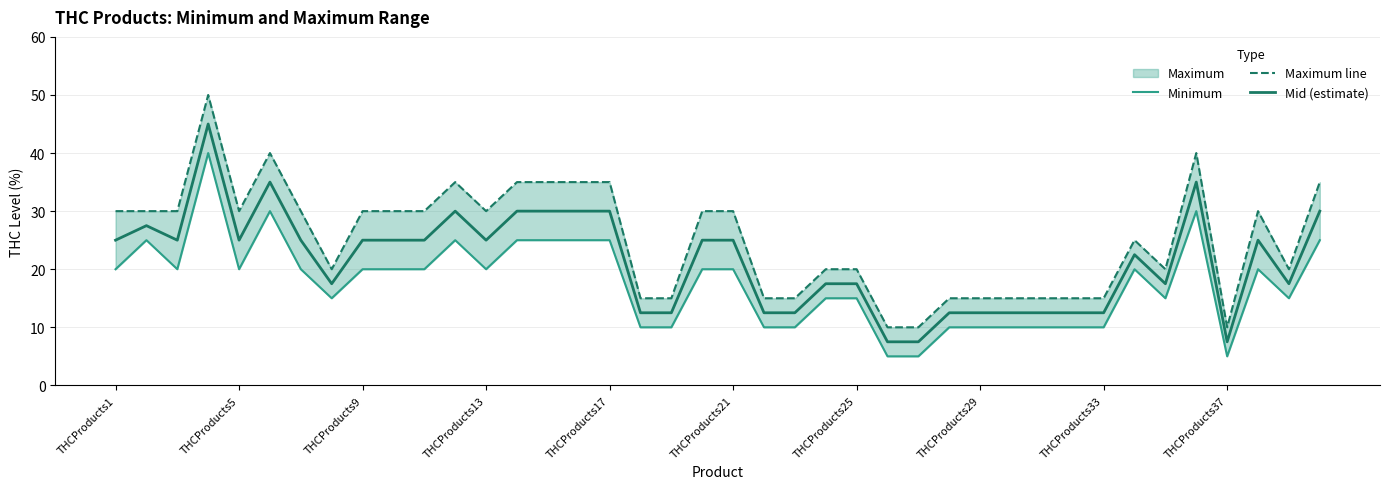

What is the minimum value shown in the chart?

5.0